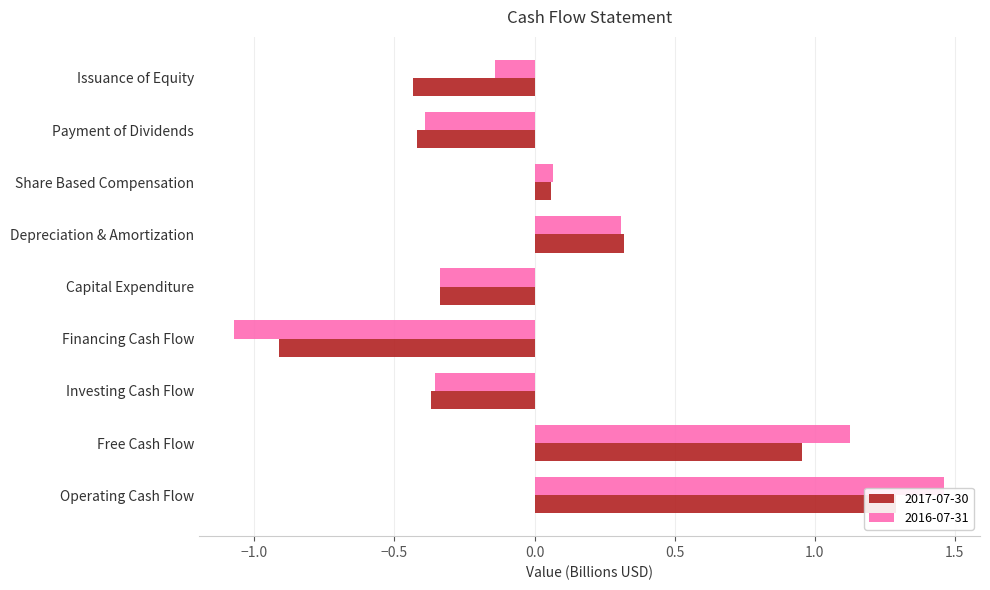

Reading right to left, extract all data points from this chart.

2017-07-30: -0.4	-0.4	0.1	0.3	-0.3	-0.9	-0.4	1.0	1.3
2016-07-31: -0.1	-0.4	0.1	0.3	-0.3	-1.1	-0.4	1.1	1.5